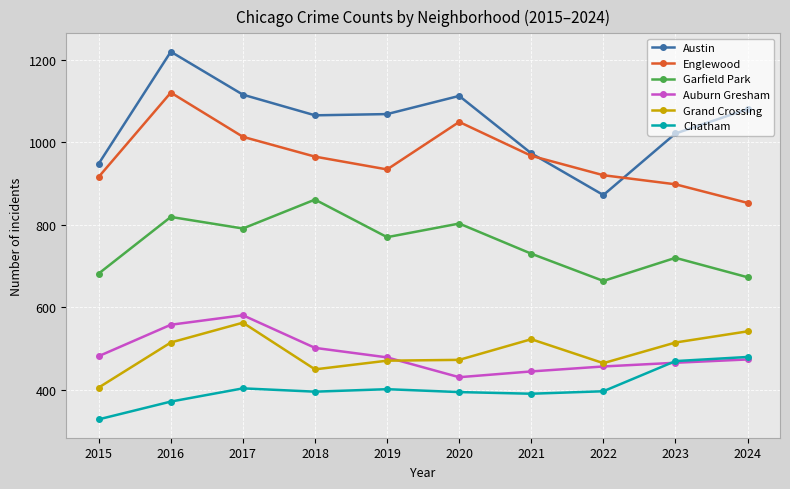

What is the sum of all Garfield Park values?

7513